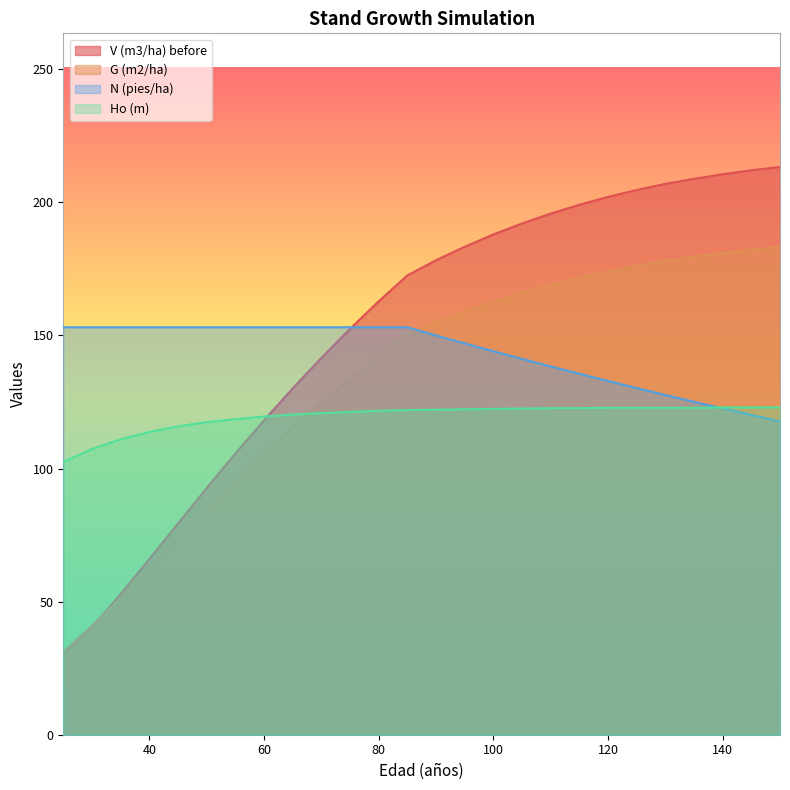

Reading left to right, transcribe all the data shown in this chart.

V (m3/ha) before: 25=30.6	30=40.4	35=52.8	40=66.0	45=79.3	50=92.6	55=105.6	60=118.1	65=130.1	70=141.5	75=152.4	80=162.8	85=172.5	90=178.2	95=183.3	100=187.9	105=192.0	110=195.8	115=199.1	120=202.0	125=204.6	130=206.9	135=208.8	140=210.5	145=212.0	150=213.3
G (m2/ha): 25=31.2	30=40.9	35=51.5	40=62.6	45=73.7	50=84.7	55=95.4	60=105.6	65=115.5	70=124.8	75=133.8	80=142.3	85=150.4	90=154.9	95=159.0	100=162.7	105=166.1	110=169.0	115=171.7	120=174.0	125=176.1	130=177.9	135=179.6	140=181.0	145=182.2	150=183.2
N (pies/ha): 25=153.1	30=153.1	35=153.1	40=153.1	45=153.1	50=153.1	55=153.1	60=153.1	65=153.1	70=153.1	75=153.1	80=153.1	85=153.1	90=150.0	95=147.0	100=144.1	105=141.2	110=138.4	115=135.6	120=132.9	125=130.2	130=127.6	135=125.1	140=122.6	145=120.1	150=117.7
Ho (m): 25=102.4	30=107.3	35=111.0	40=113.7	45=115.8	50=117.4	55=118.5	60=119.5	65=120.2	70=120.8	75=121.2	80=121.7	85=122.0	90=122.1	95=122.2	100=122.4	105=122.5	110=122.7	115=122.7	120=122.8	125=122.8	130=122.8	135=122.8	140=123.0	145=123.0	150=123.0